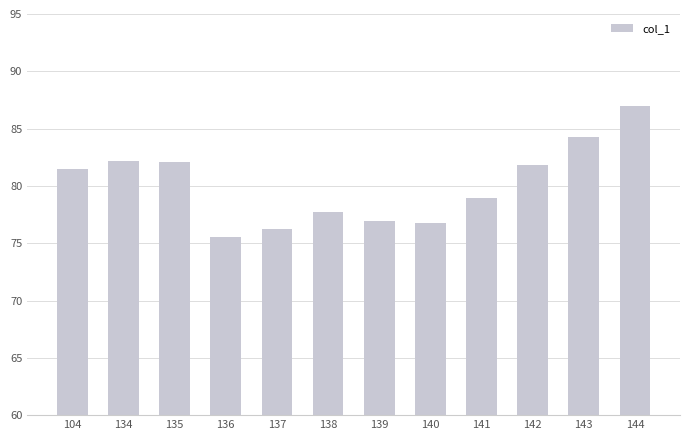

What is the sum of all values?

961.0